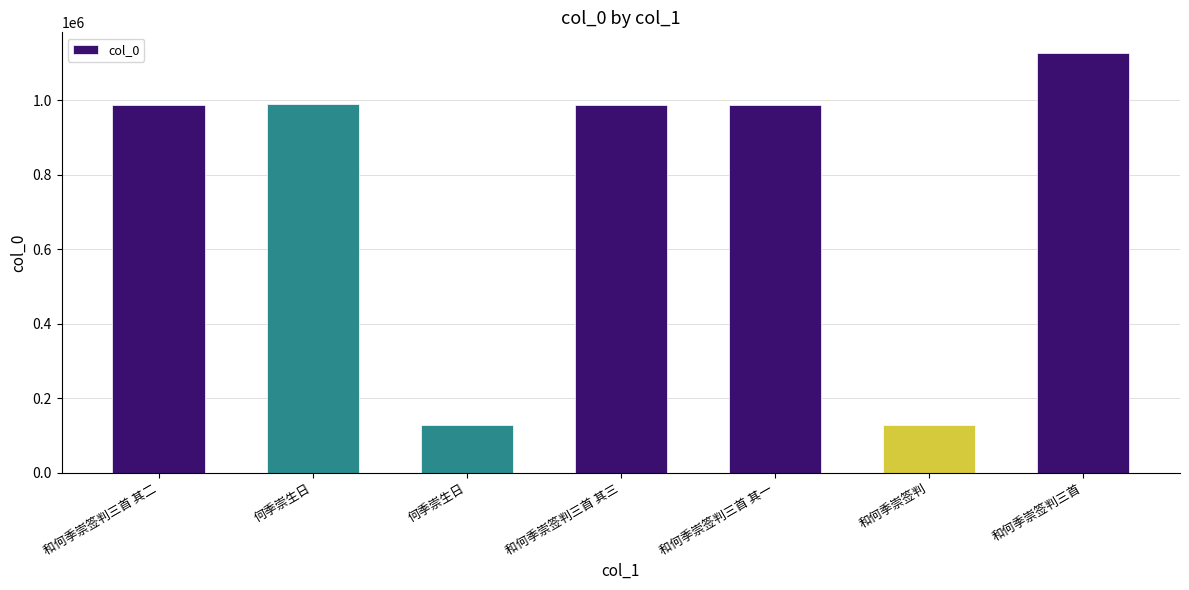

List the labels in order of value, largest first.

和何季崇签判三首, 何季崇生日, 和何季崇签判三首 其一, 和何季崇签判三首 其二, 和何季崇签判三首 其三, 何季崇生日, 和何季崇签判